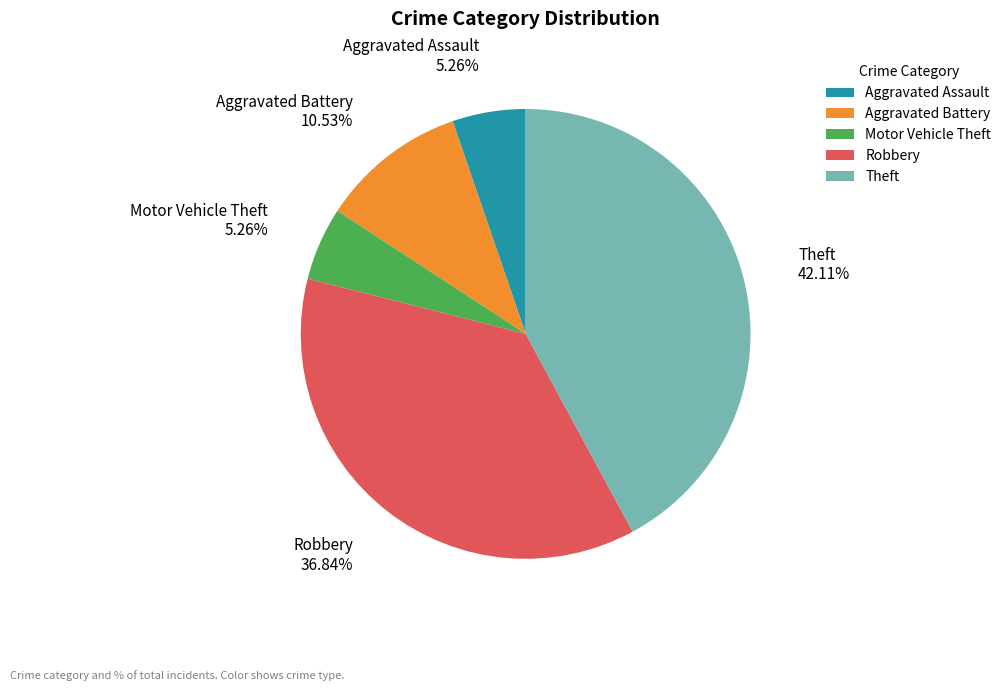

To the nearest percent, what is the difference between the largest and smallest slice percentages?

37%